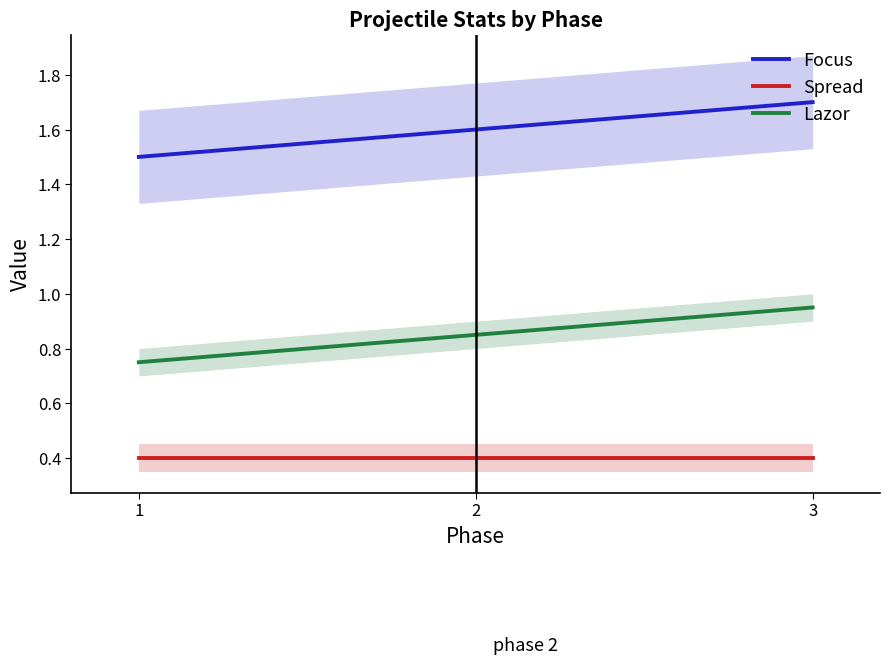

Between 2 and 3, which series saw the biggest shift?

Lazor